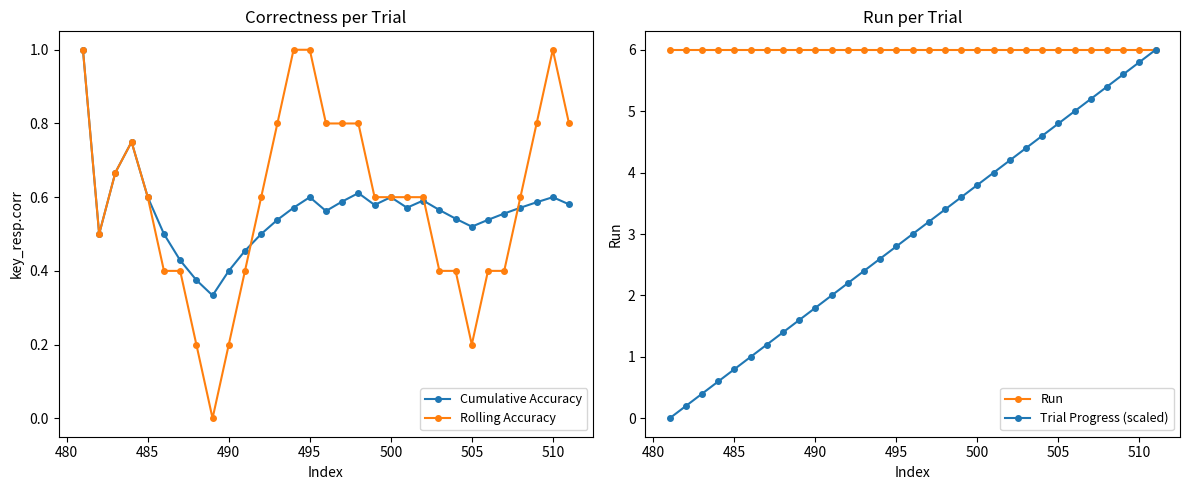

Is it true that Rolling Accuracy equals 0.9 at 500?

False